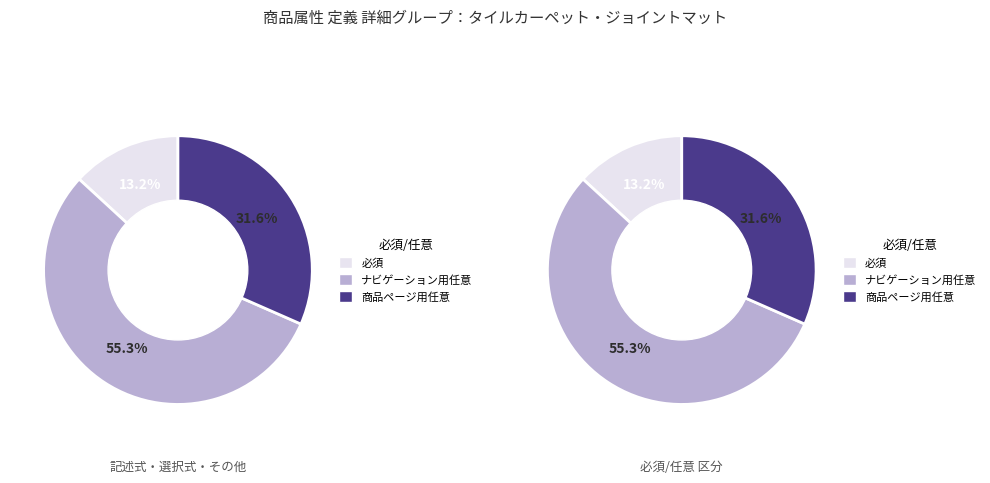

True or false: ナビゲーション用任意 accounts for 63% of the total.

False